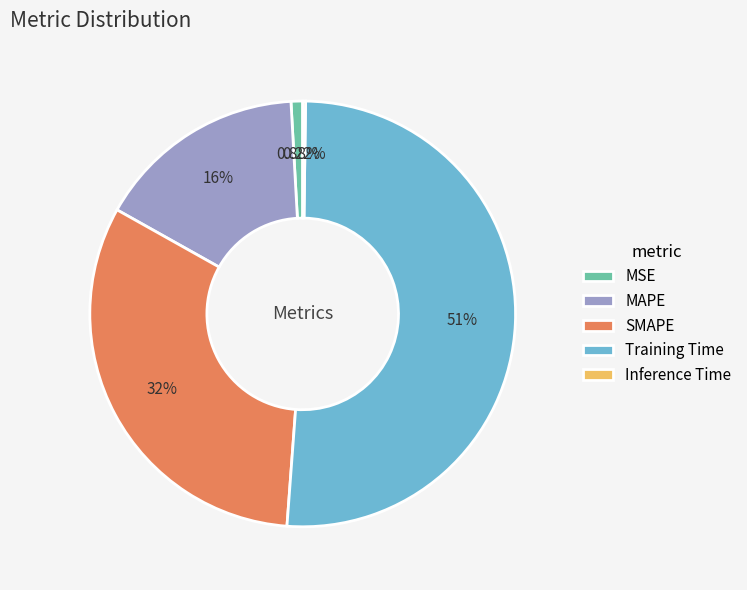

True or false: SMAPE accounts for 37% of the total.

False